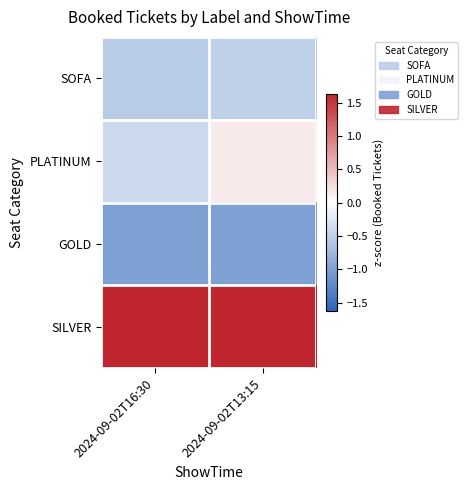

Rank the series by their average value, from highest to lowest.

SILVER, PLATINUM, SOFA, GOLD